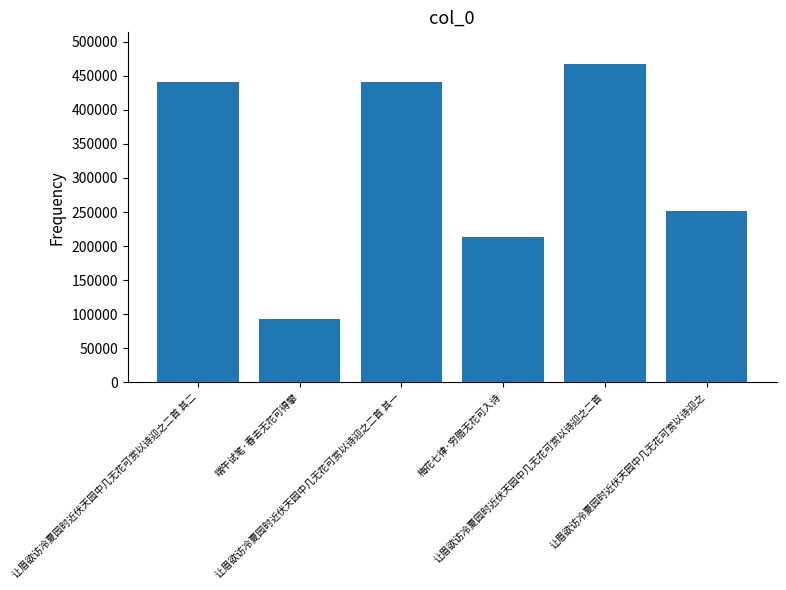

What is the change in value from 让眉欲访冷夏园时近伏天园中几无花可赏以诗迎之二首 其一 to 让眉欲访冷夏园时近伏天园中几无花可赏以诗迎之?

-189074